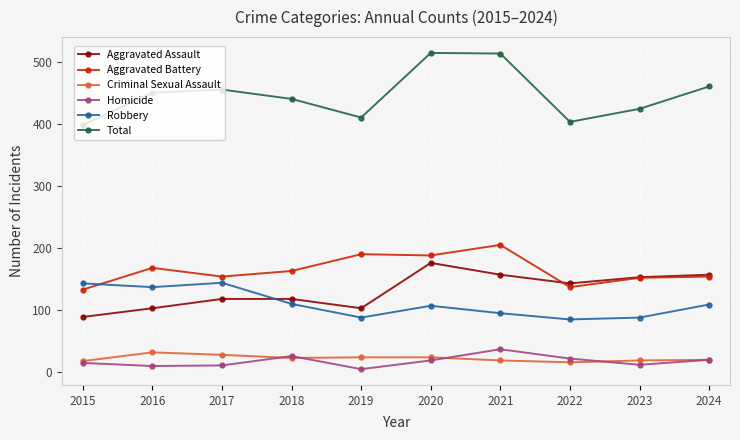

Where is the first local maximum for Aggravated Battery?

2016